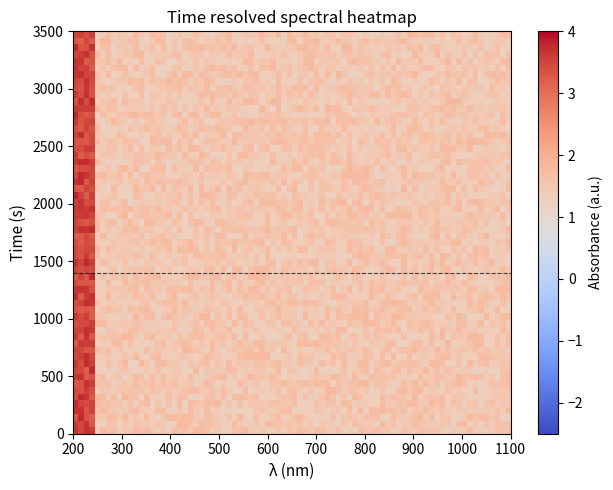

At which category does the chart reach its peak across all series?

13